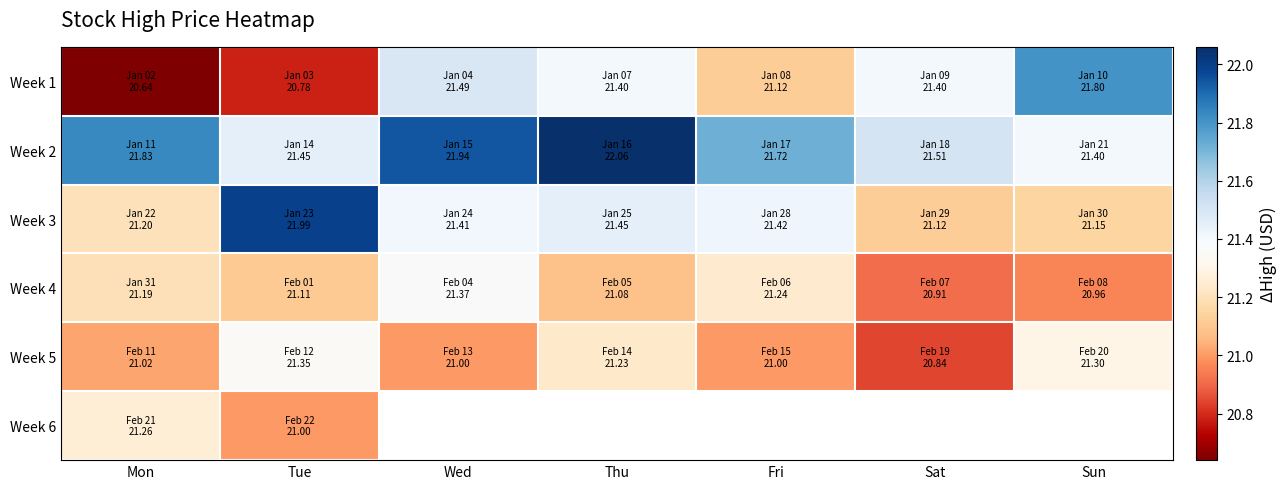

Is the value of Week 4 at Wed greater than the value of Week 5 at Sat?

Yes